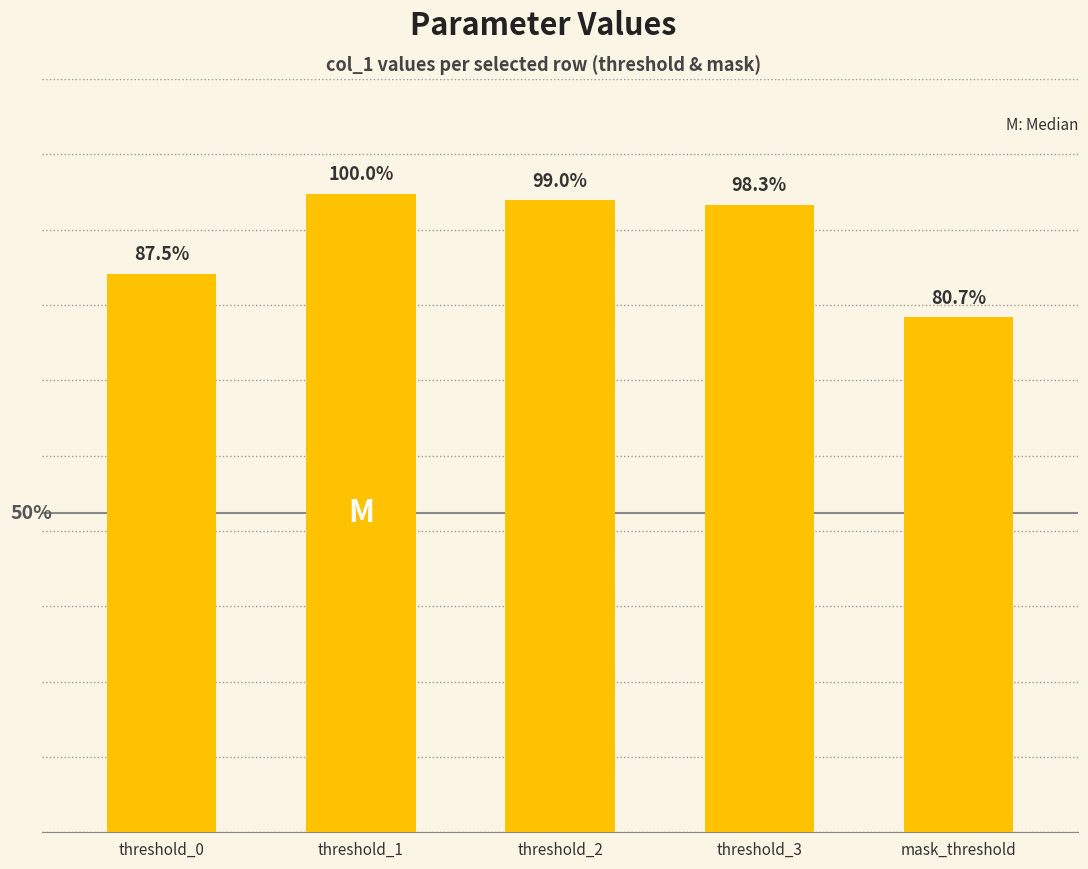

Count the values in the range 0 to 1.

5